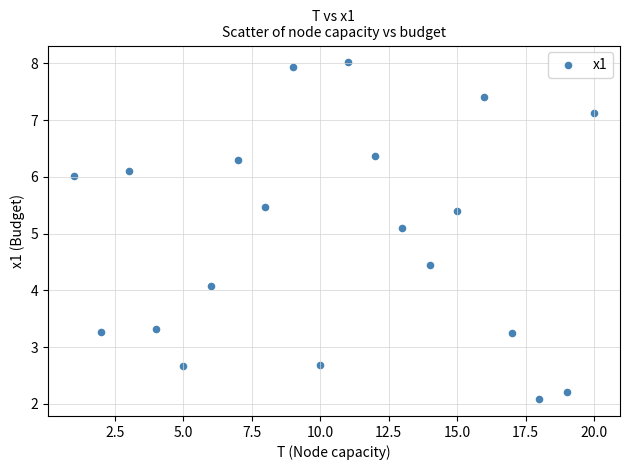

What Y value in the scatter plot is closest to 5?

5.1